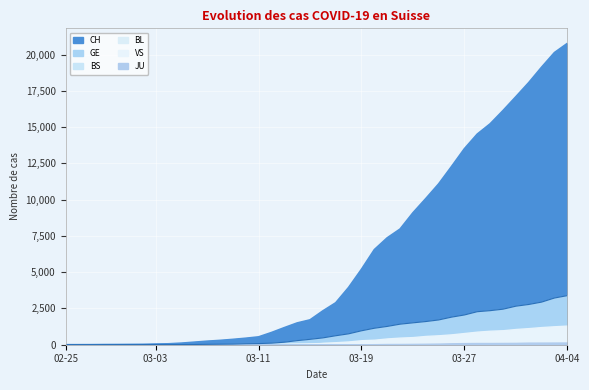

What is the maximum value shown in the chart?

20773